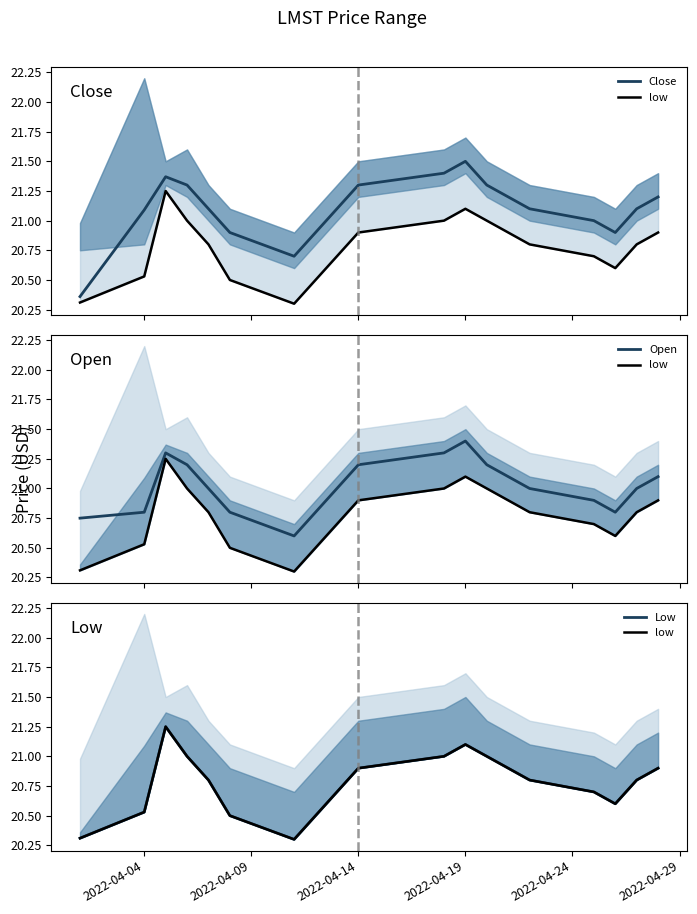

What is the highest value of the Close series?

21.5